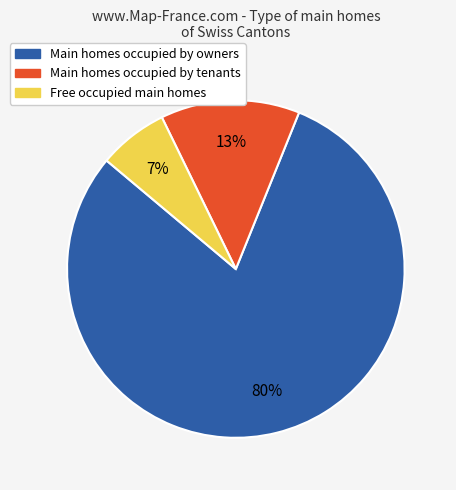

Is there any slice that represents more than half of the pie?

Yes